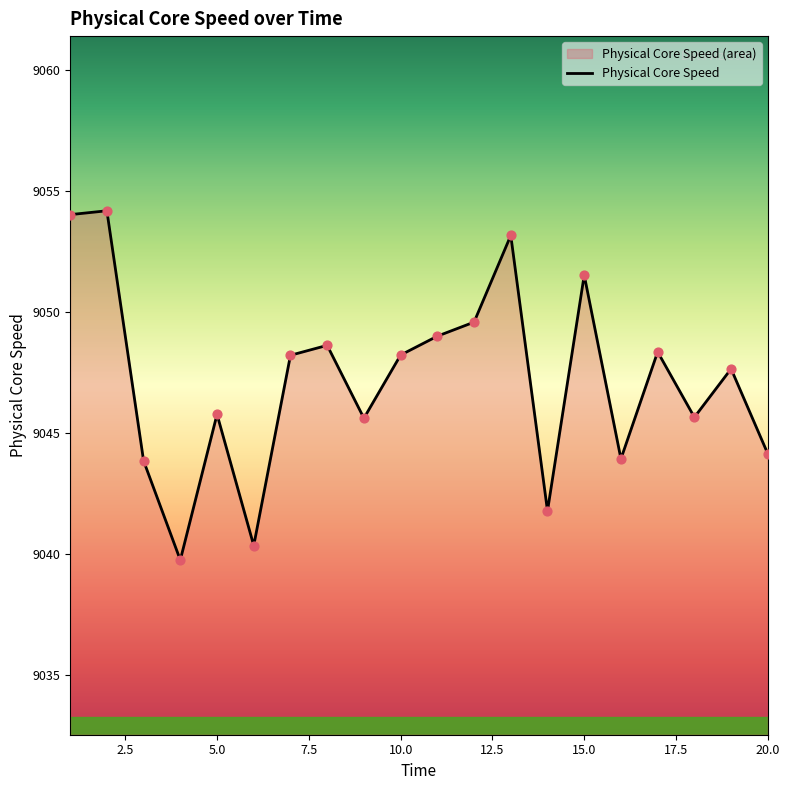

Approximately how many times larger is the value at 14 compared to 17?

1.0